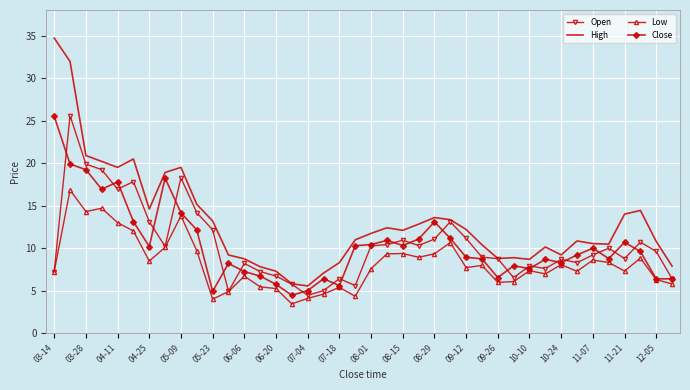

What are all the series names shown in the legend?

Open, High, Low, Close